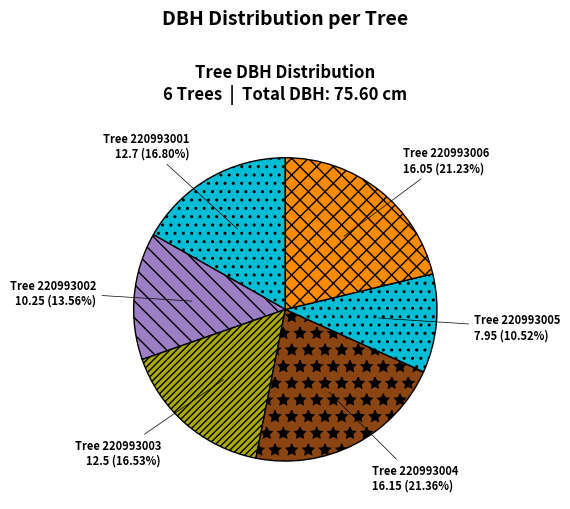

Combined, do Tree 220993002 and Tree 220993004 account for over 50%?

No